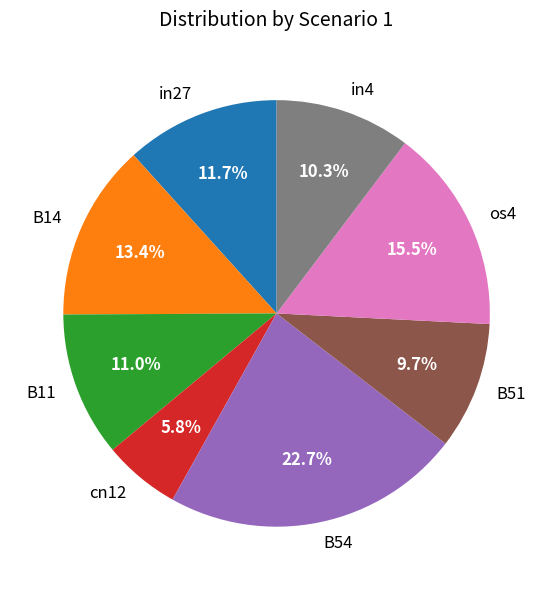

How many slices are in this pie chart?

8